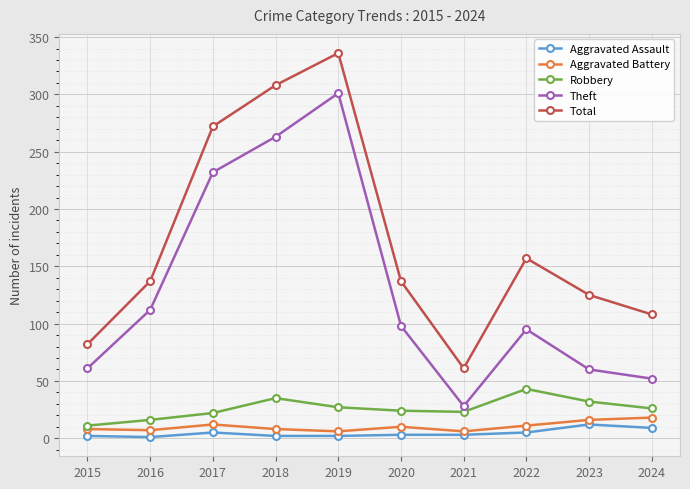

Which series has the widest spread of values?

Total